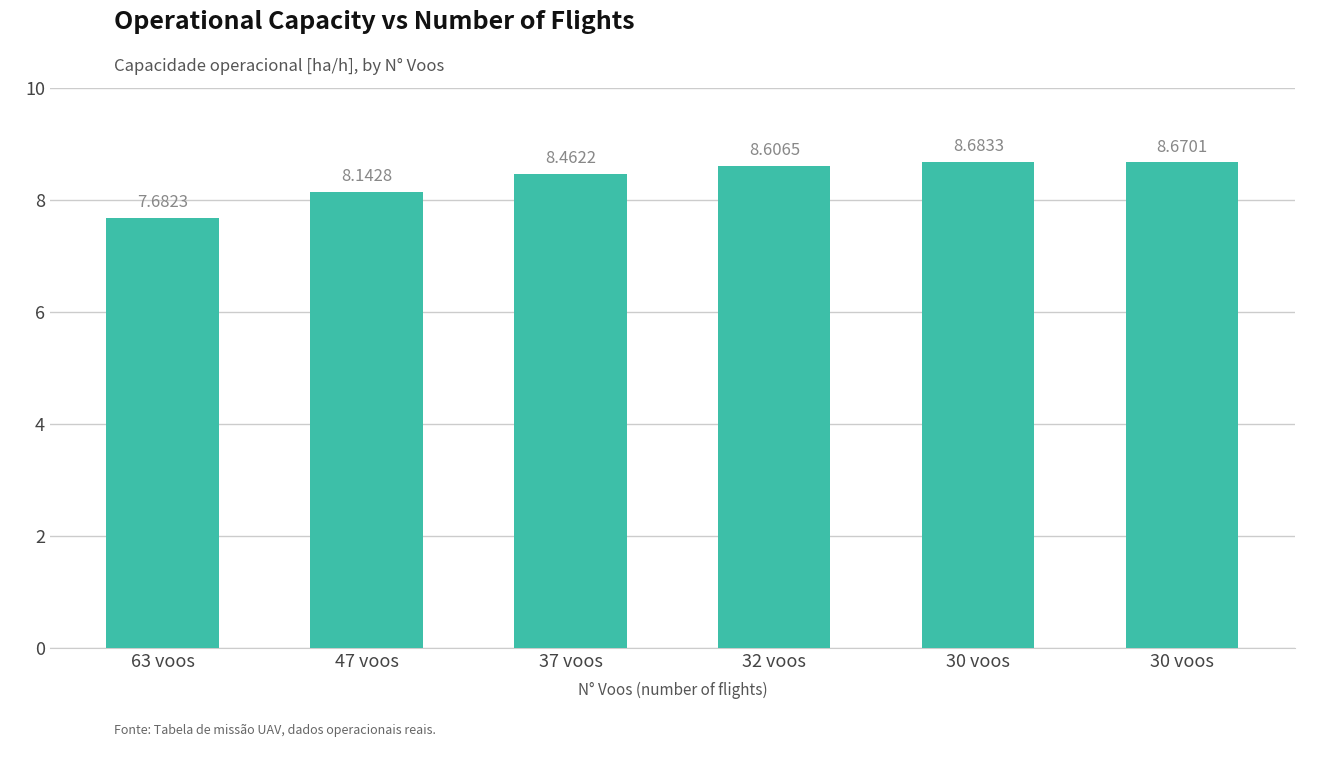

Rank the categories by value from highest to lowest.

30 voos, 30 voos, 32 voos, 37 voos, 47 voos, 63 voos